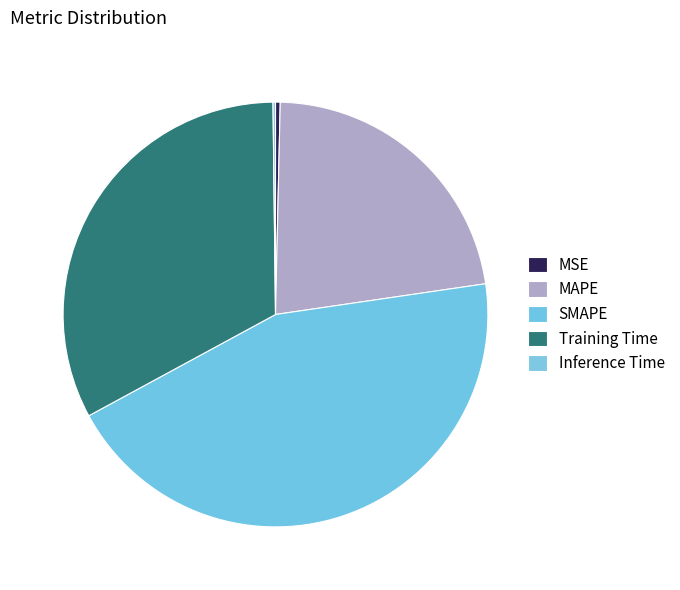

Does any single category account for the majority?

No